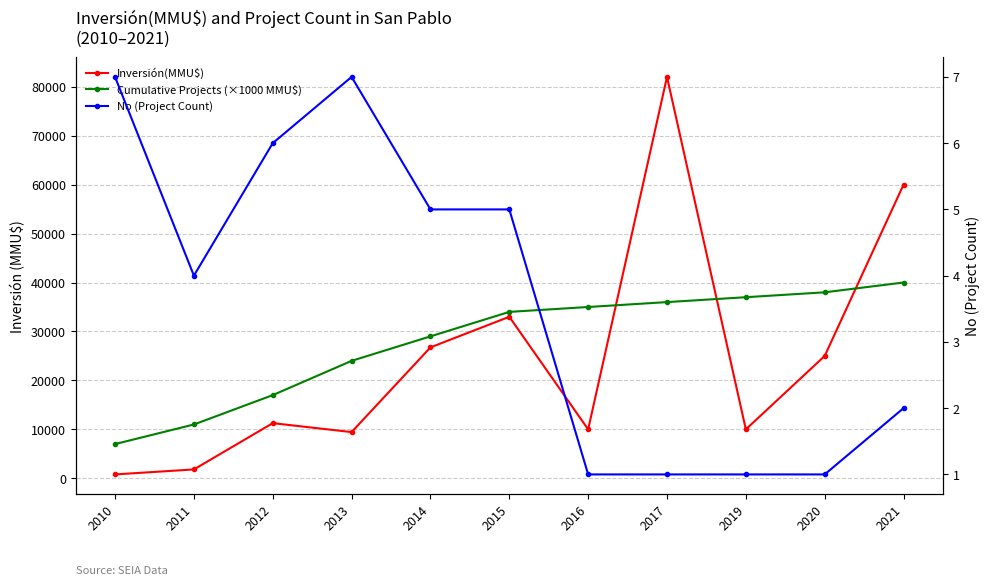

List the labels in order of No (Project Count) value, largest first.

2010, 2013, 2012, 2014, 2015, 2011, 2021, 2016, 2017, 2019, 2020